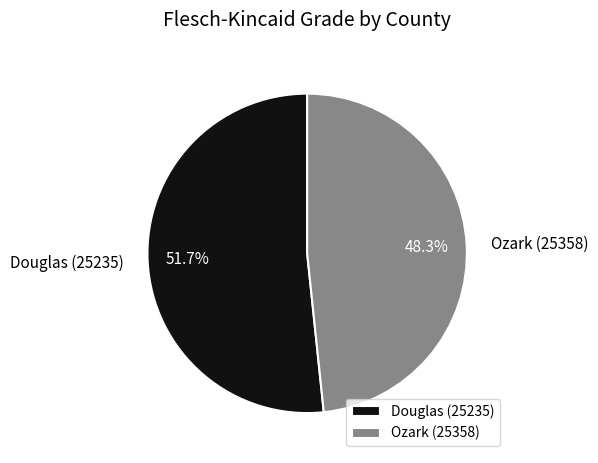

Approximately how many times larger is the value at Douglas (25235) compared to Ozark (25358)?

1.1